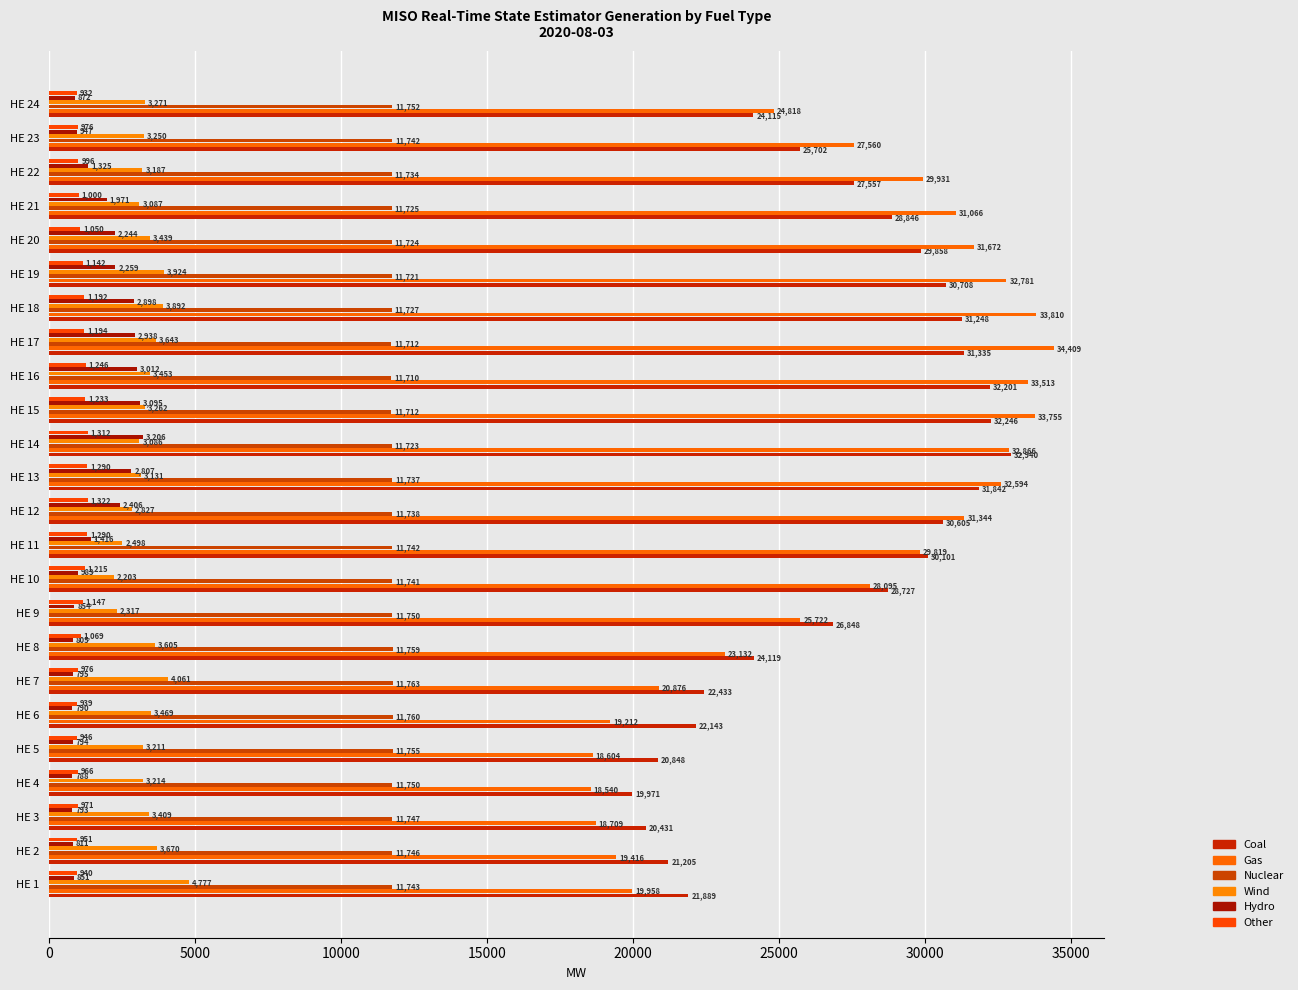

How many values in the Other series are below 1068?

12